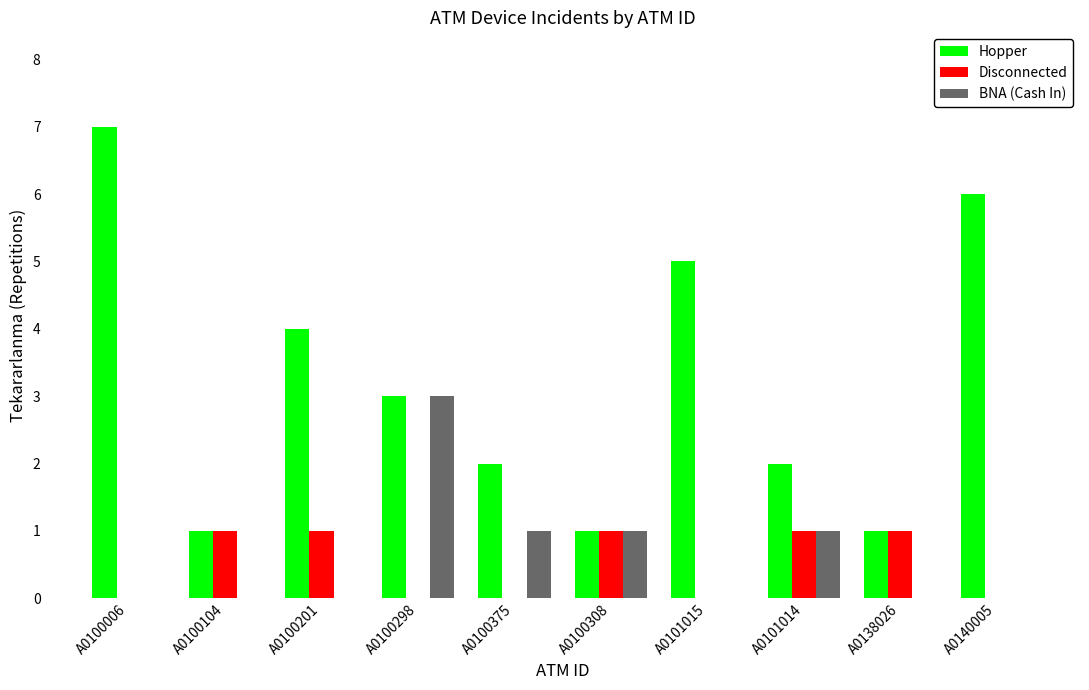

Reading left to right, extract all data points from this chart.

Hopper: A0100006=7	A0100104=1	A0100201=4	A0100298=3	A0100375=2	A0100308=1	A0101015=5	A0101014=2	A0138026=1	A0140005=6
Disconnected: A0100006=0	A0100104=1	A0100201=1	A0100298=0	A0100375=0	A0100308=1	A0101015=0	A0101014=1	A0138026=1	A0140005=0
BNA (Cash In): A0100006=0	A0100104=0	A0100201=0	A0100298=3	A0100375=1	A0100308=1	A0101015=0	A0101014=1	A0138026=0	A0140005=0